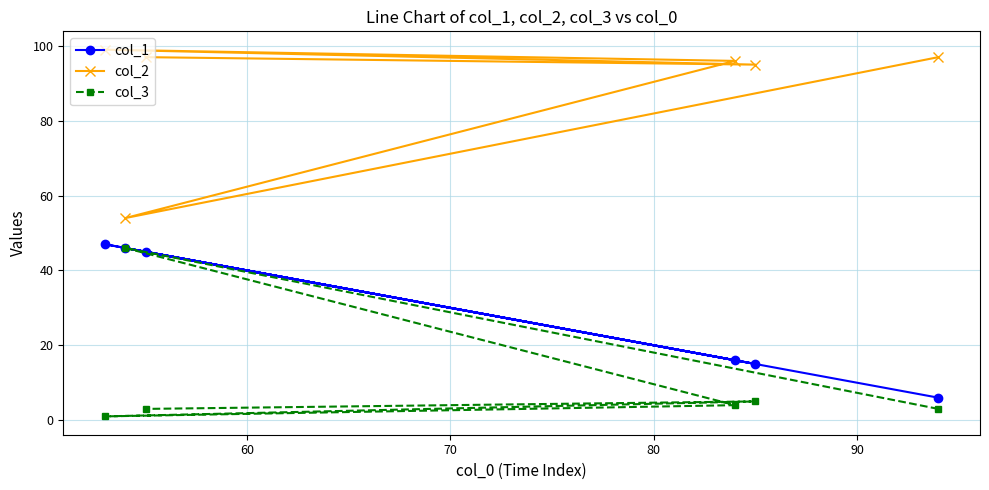

What is the maximum value shown in the chart?

99